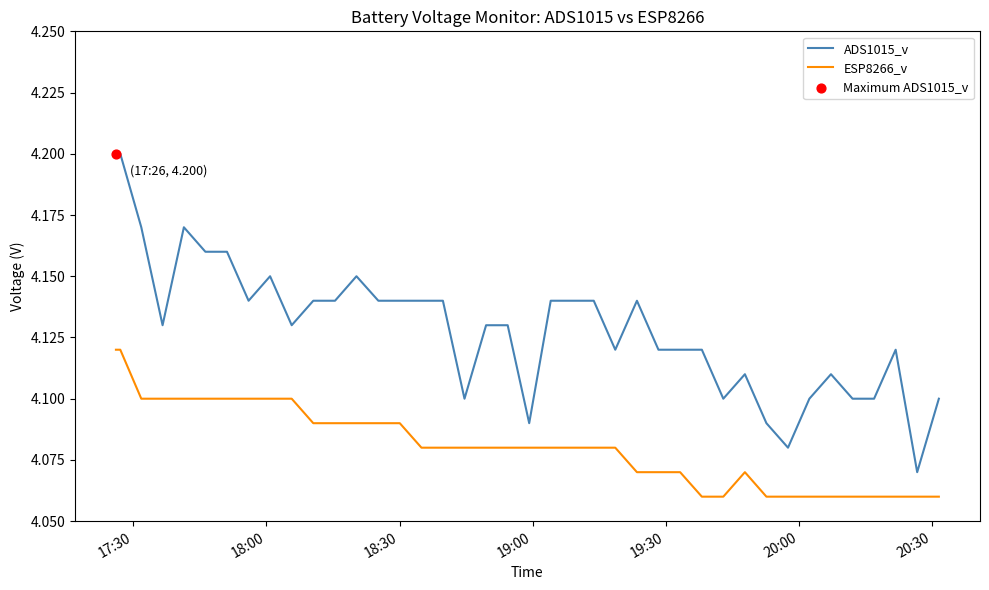

Rank the series by their average value, from highest to lowest.

ADS1015_v, ESP8266_v